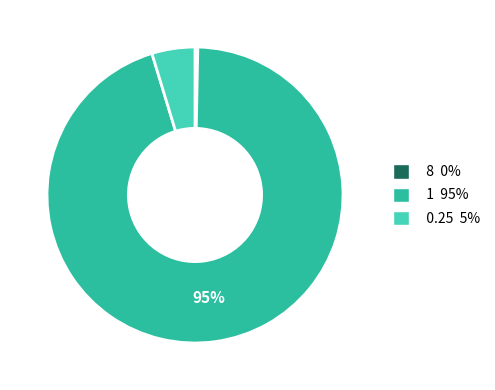

Is there any slice that represents more than half of the pie?

Yes